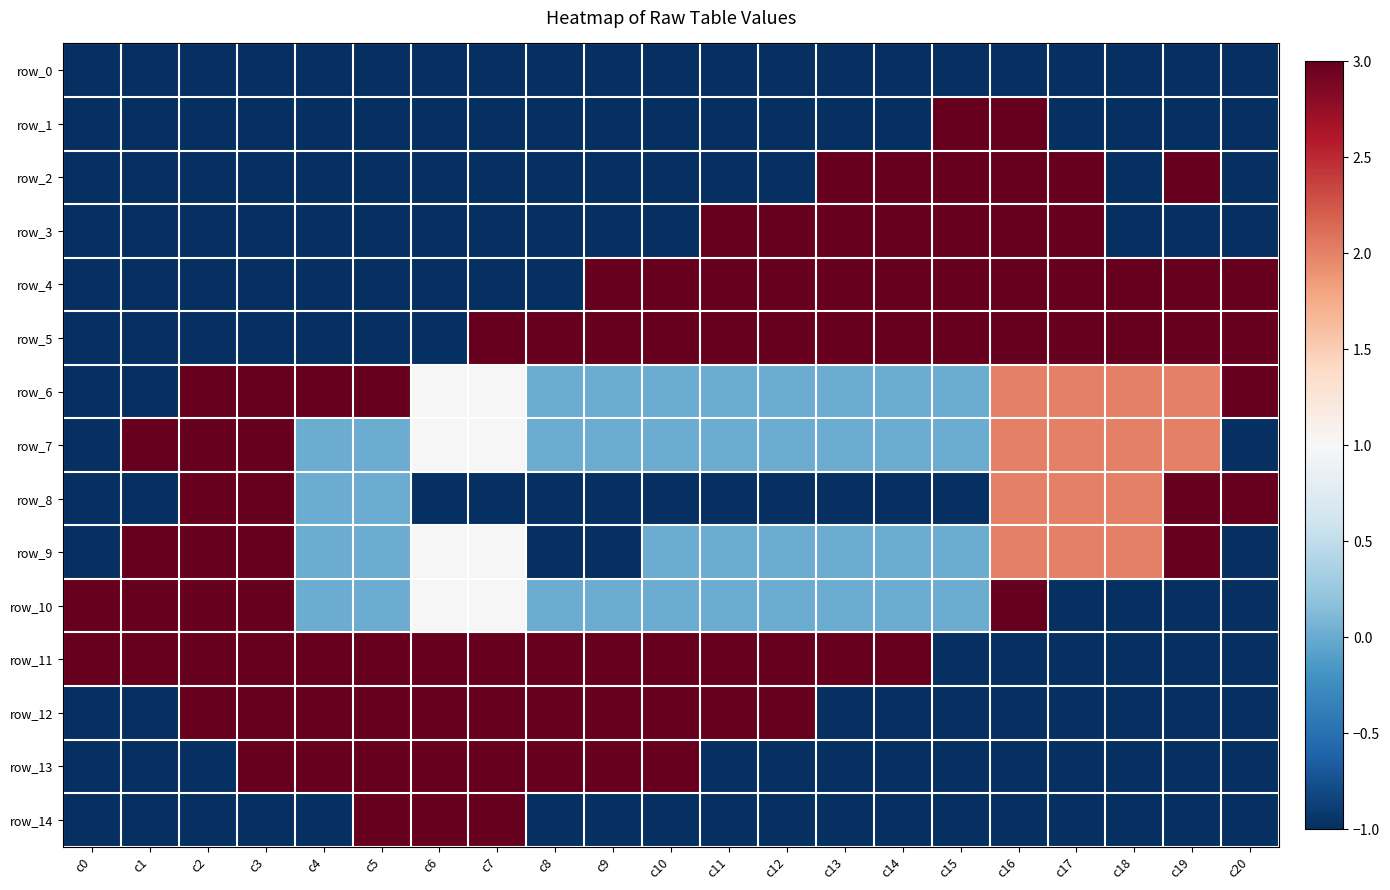

Rank the series by their maximum value, from highest to lowest.

row_1, row_2, row_3, row_4, row_5, row_6, row_7, row_8, row_9, row_10, row_11, row_12, row_13, row_14, row_0